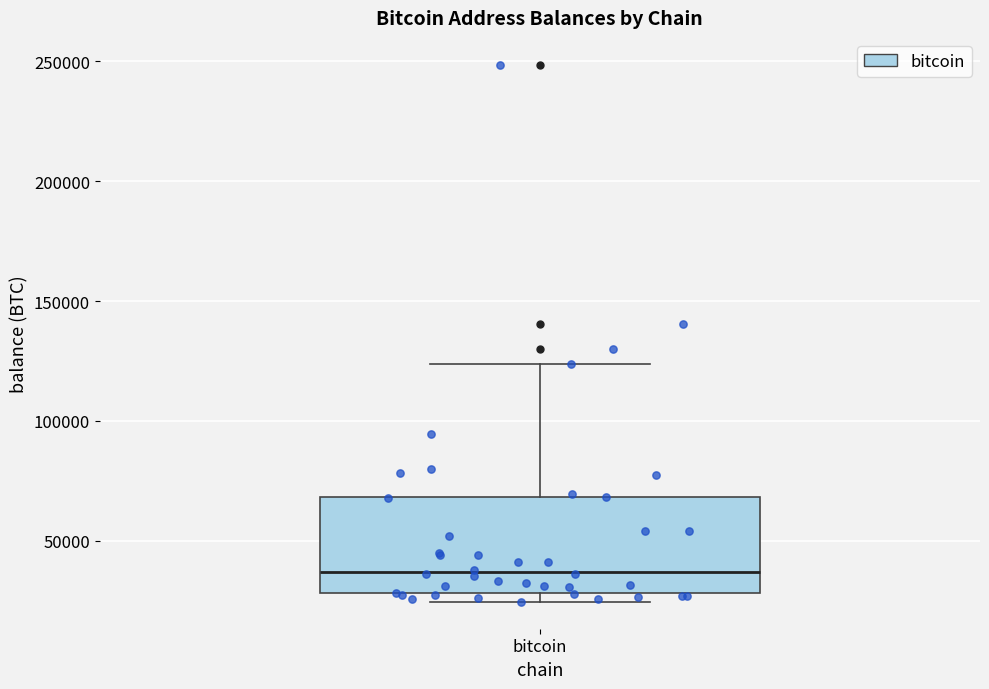

Where does the upper whisker of the box for bitcoin end on the y-axis? The values are not printed on the chart, so give them approximately, as read against the axis.

125000